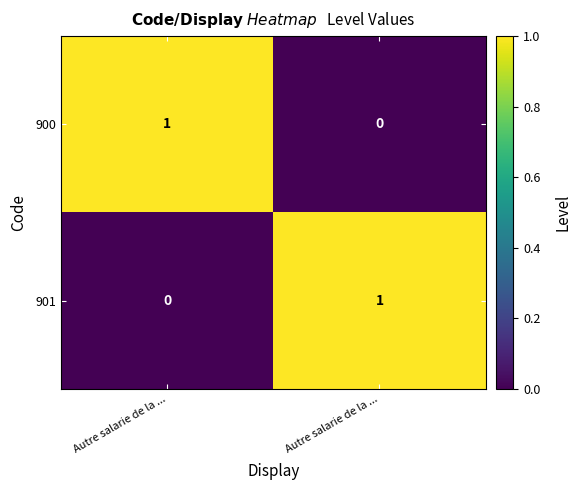

Reading right to left, extract all data points from this chart.

900: Autre salarie de la ...=0	Autre salarie de la ...=1
901: Autre salarie de la ...=1	Autre salarie de la ...=0